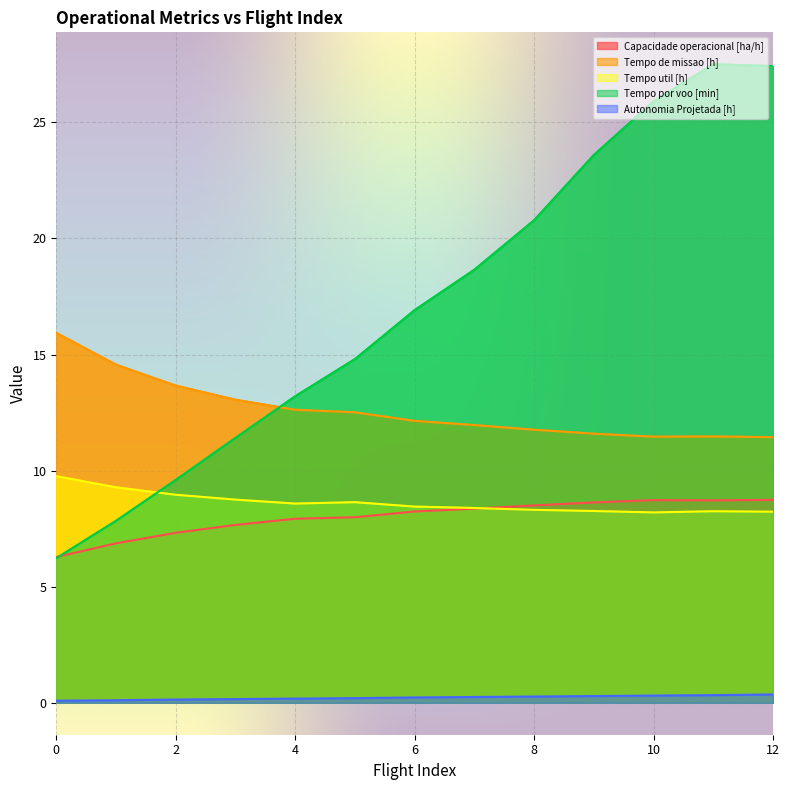

The Tempo por voo [min] series shows 11.4 at 3. True or false?

True